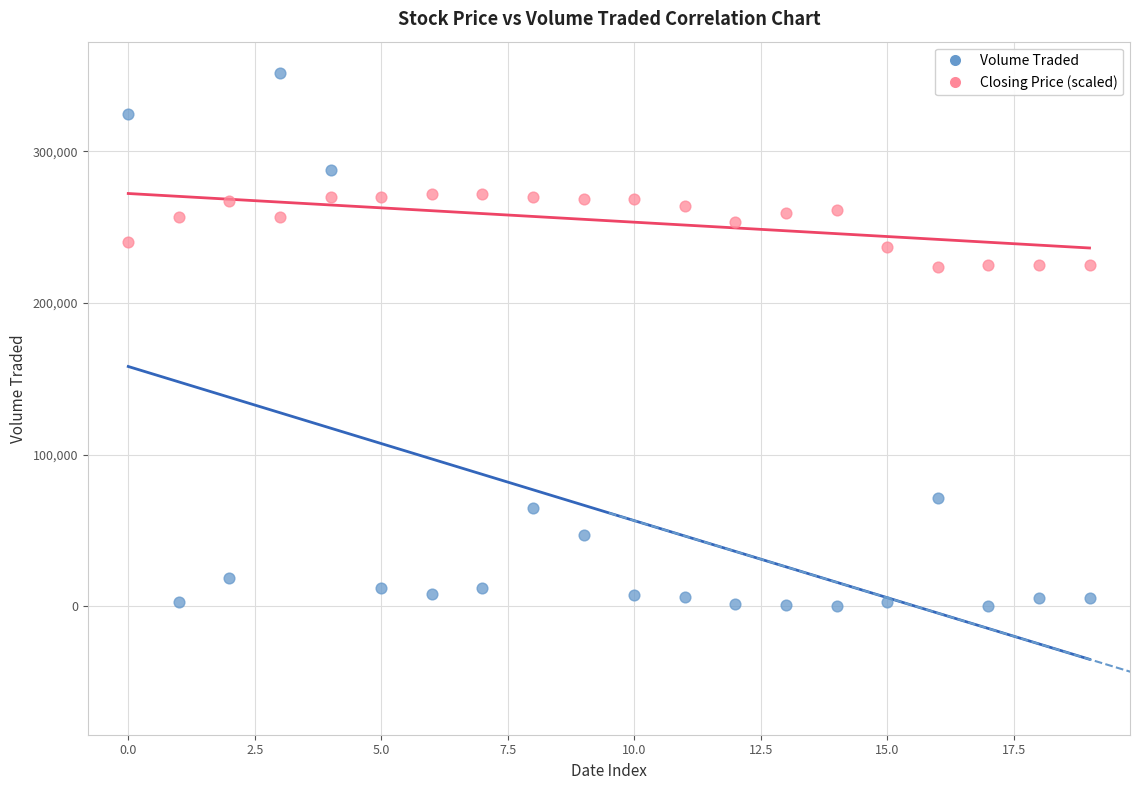

Across all data points, what is the range of Y values (max minus min)?

351300.0